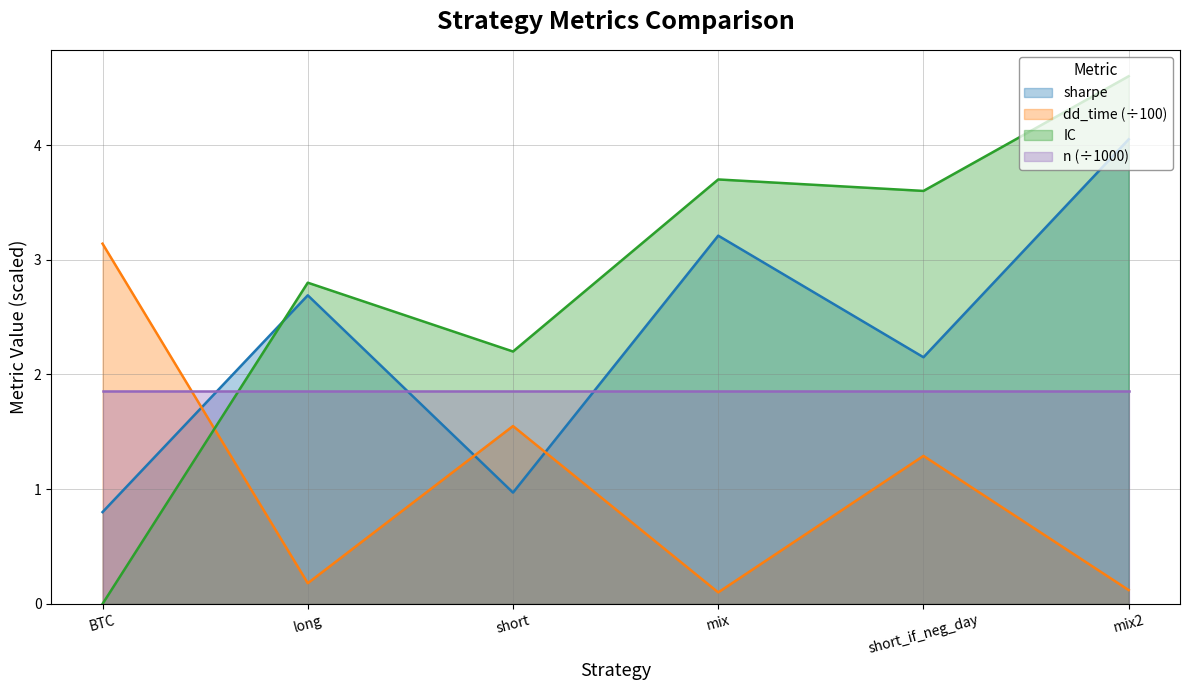

How many times do dd_time and sharpe cross each other?

3